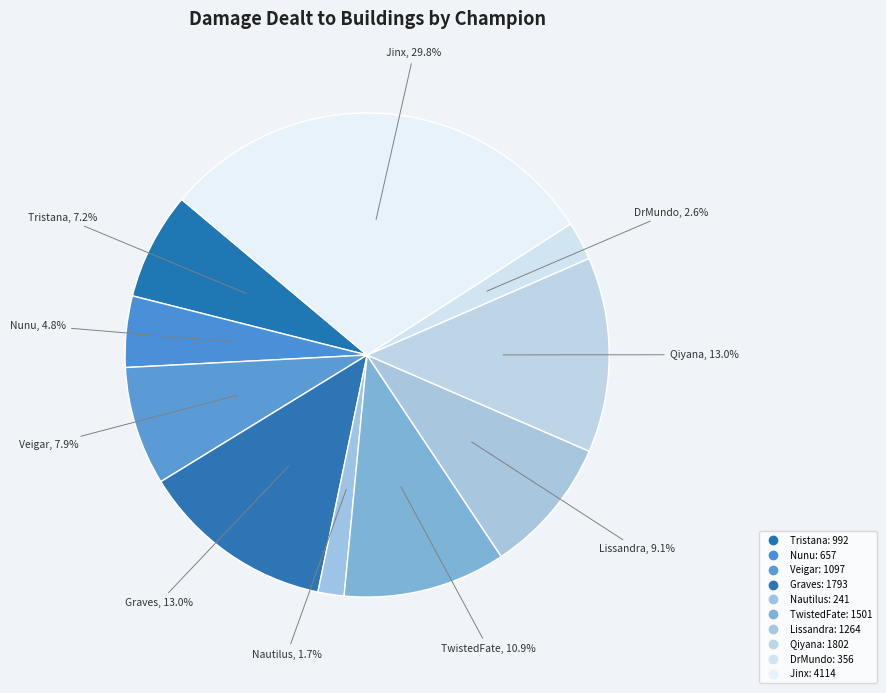

How many slices are in this pie chart?

10